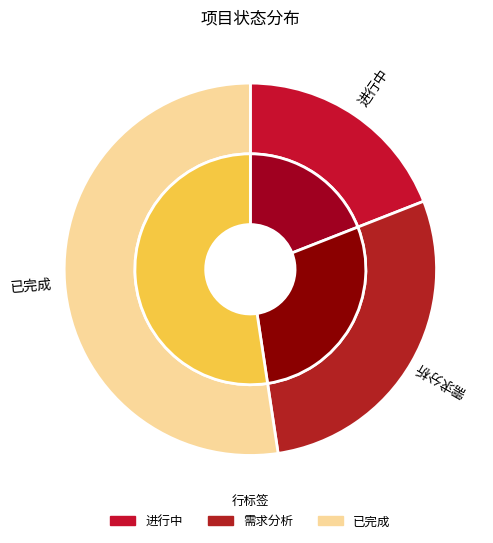

How much of the chart is everything except 进行中?

81.0%